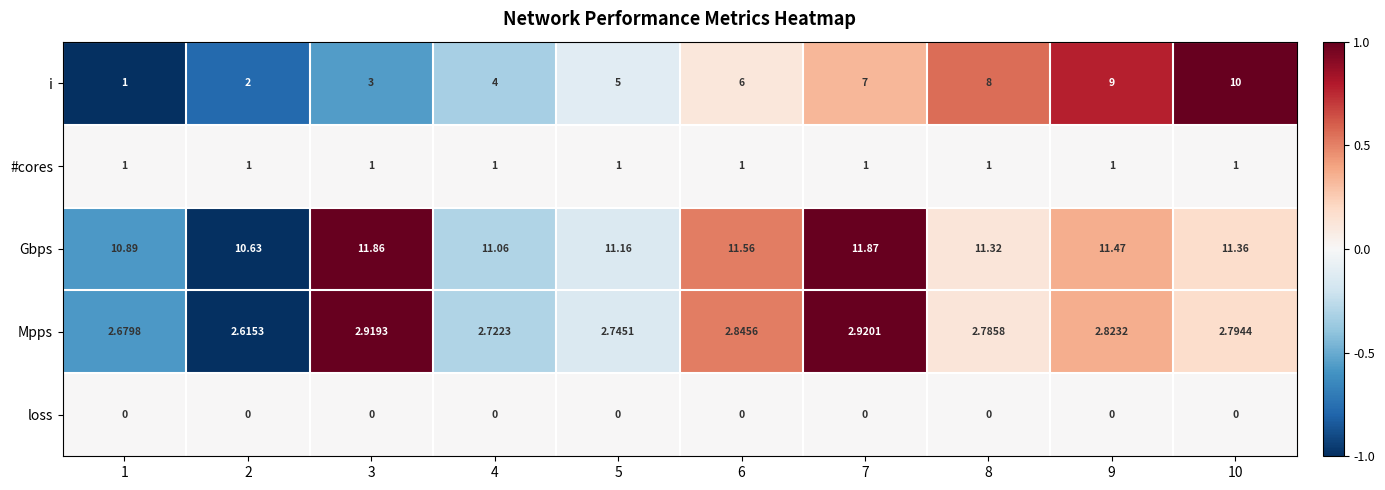

Is the value of Mpps at 2 greater than the value of Gbps at 8?

No